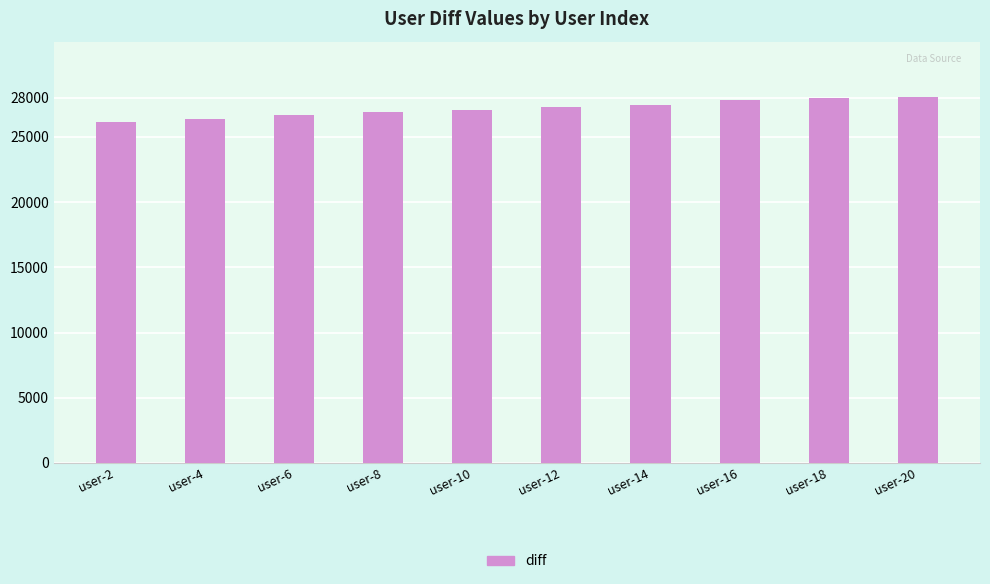

What is the ratio of the value at user-12 to the value at user-8?

1.0